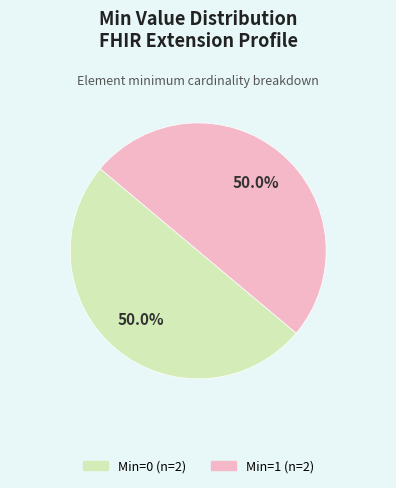

How many segments does this pie chart have?

2